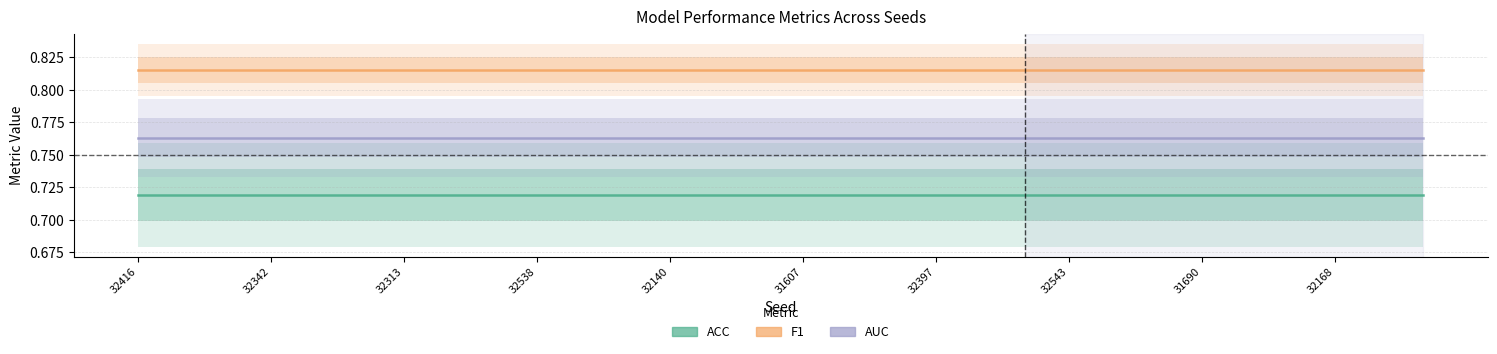

Which category has the highest value in the ACC series?

32416